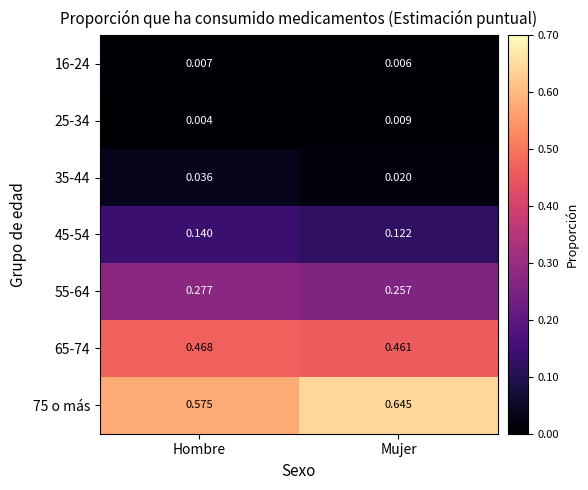

Which category has the lowest value across all series?

Hombre